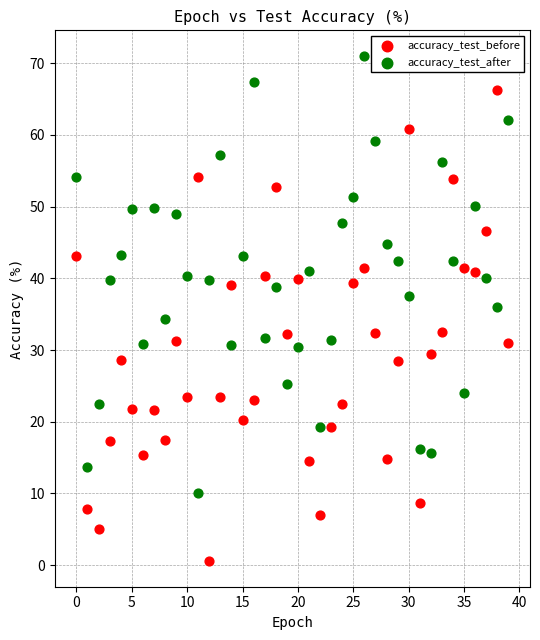

Which series has the largest Y range (max minus min)?

accuracy_test_before